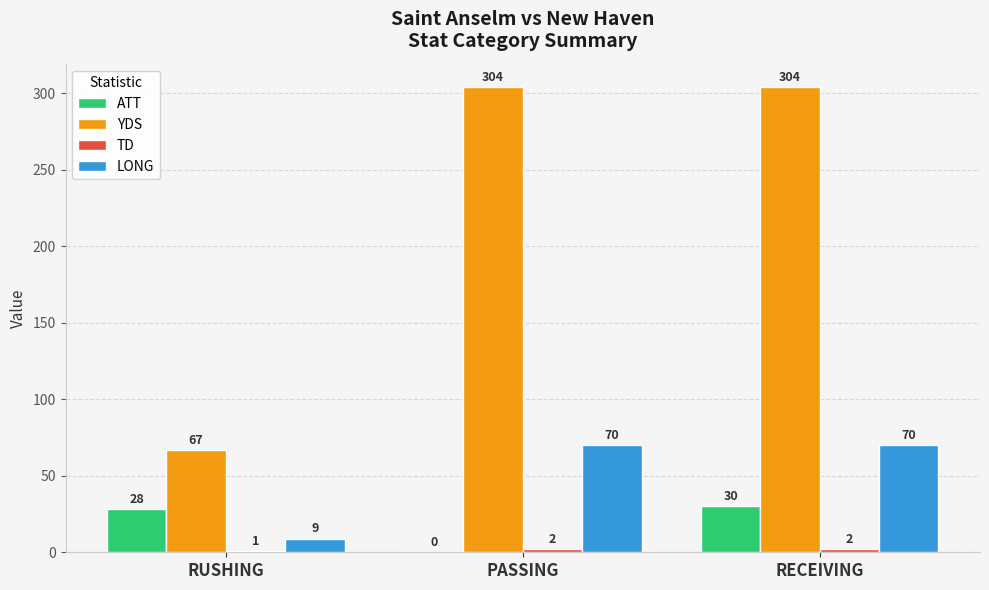

What is the maximum value shown in the chart?

304